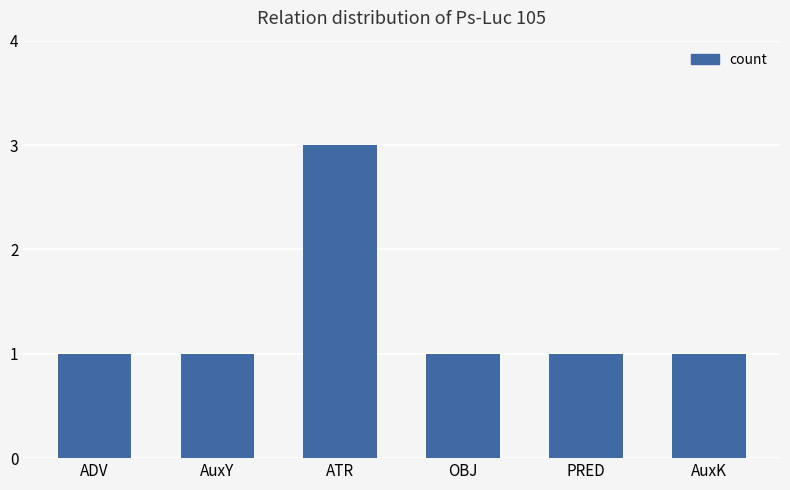

Does the chart contain stacked bars?

No